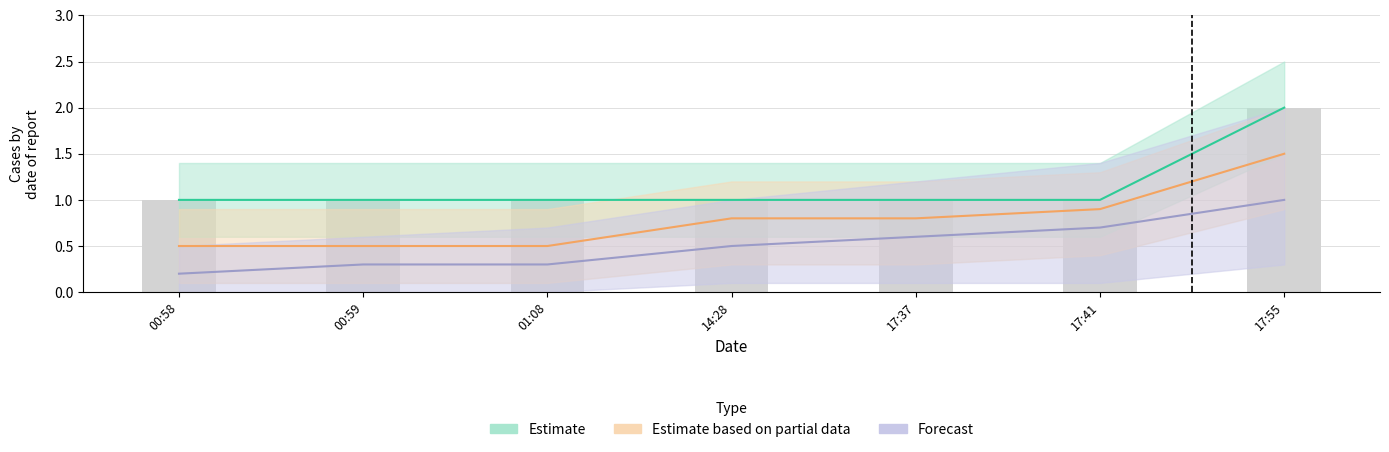

What is the spread (max minus min) of values at 00:59?

0.7